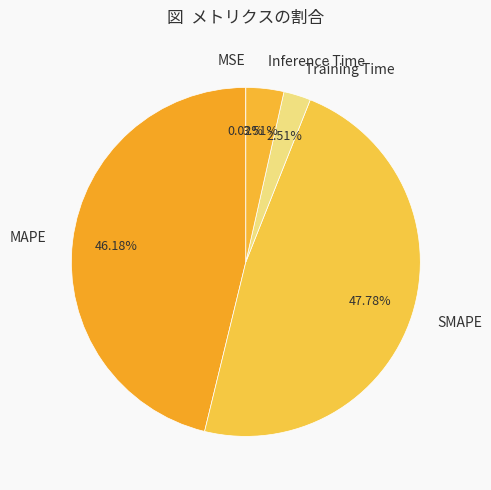

Do SMAPE and Inference Time together represent more than half of the pie?

Yes